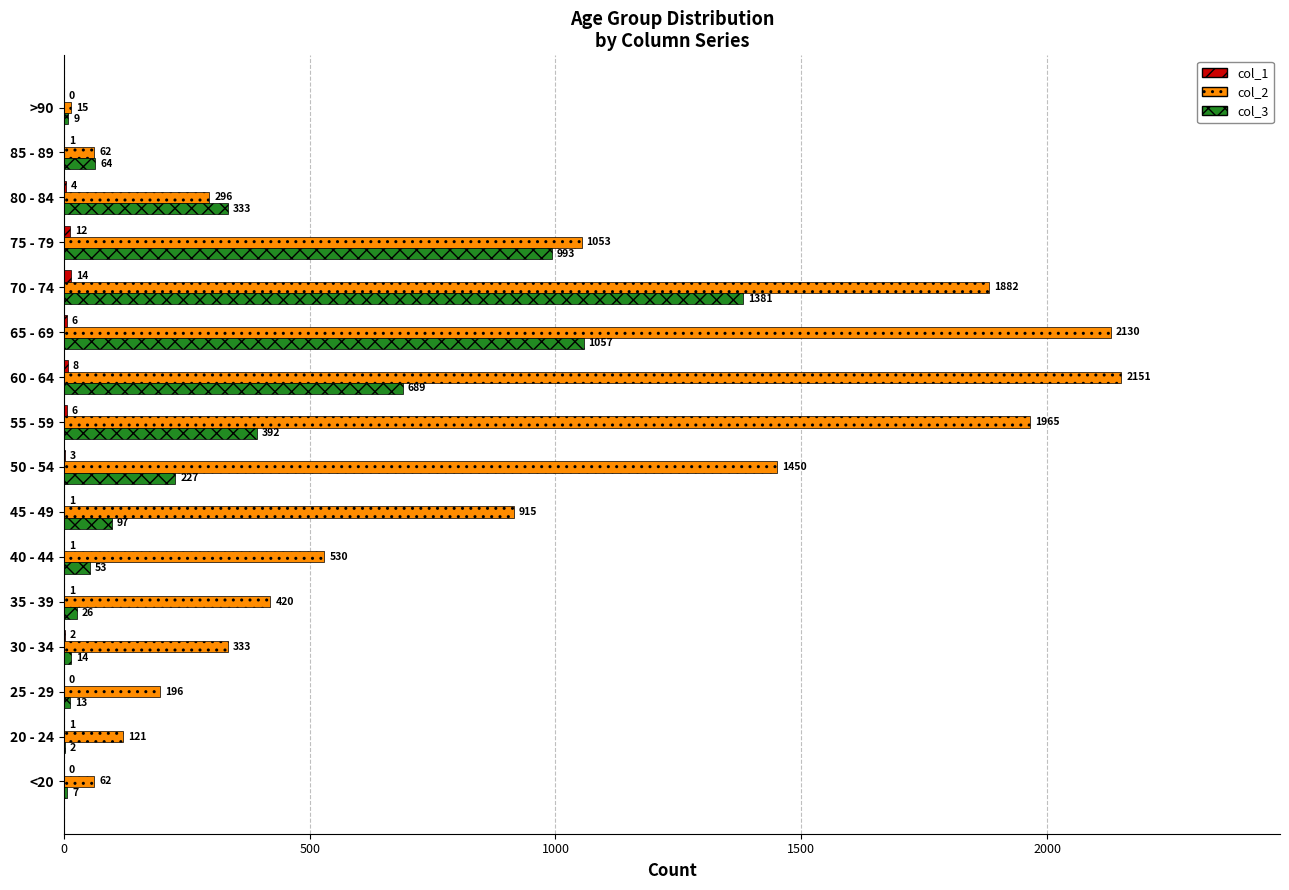

Where is col_3 nearest to the value 691?

60 - 64